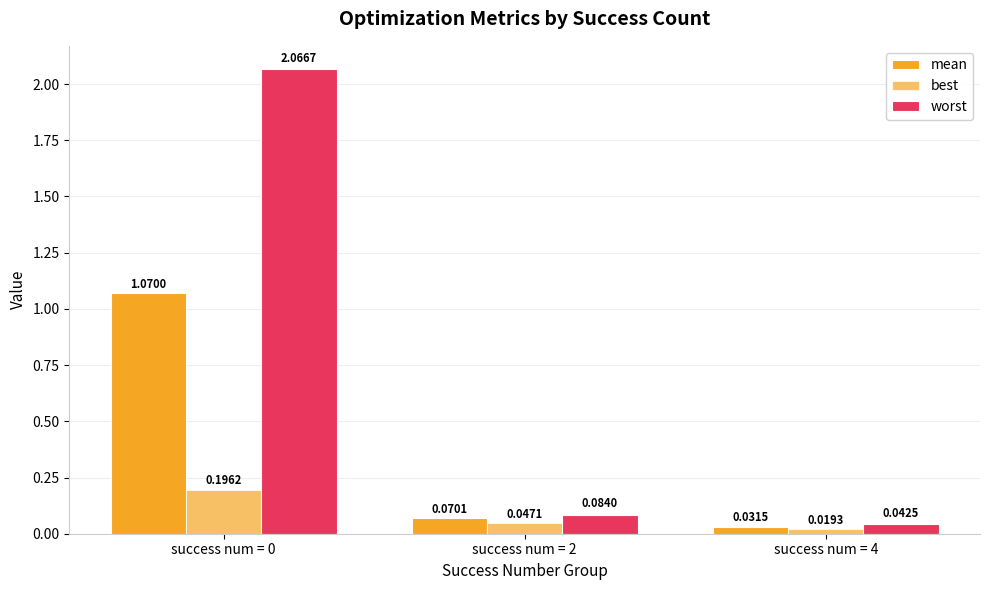

True or false: best has a value of 0.1 at success num = 2.

False